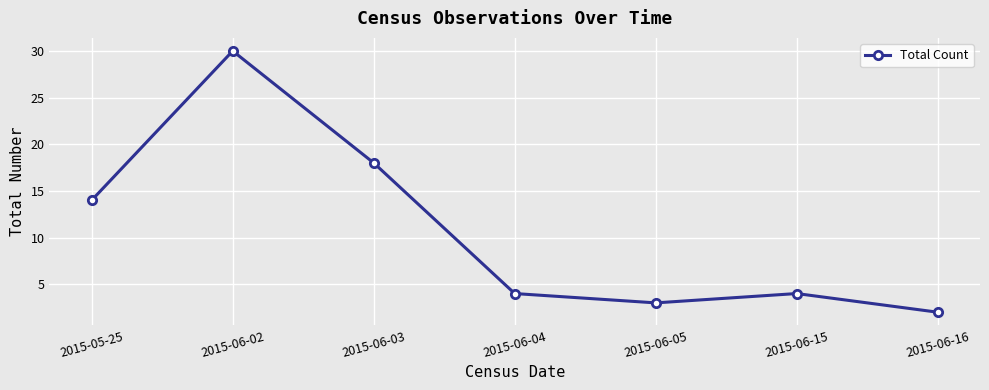

Which has a higher value, 2015-06-04 or 2015-06-03?

2015-06-03